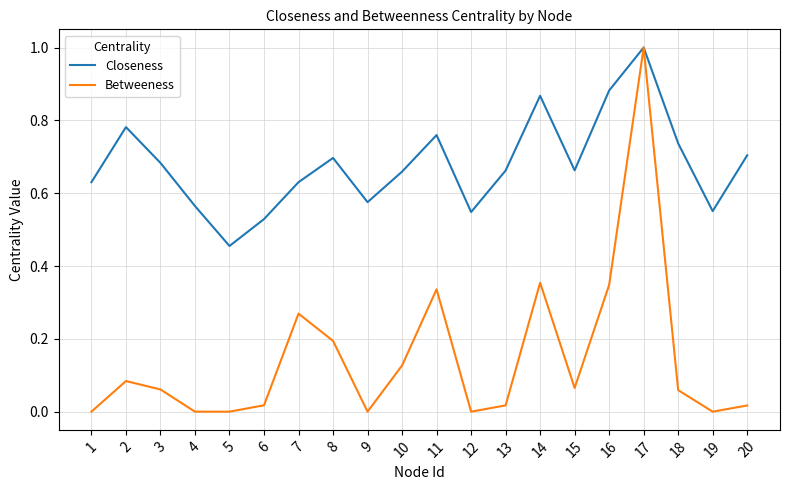

Rank the series at 16 from lowest to highest value.

Betweeness, Closeness